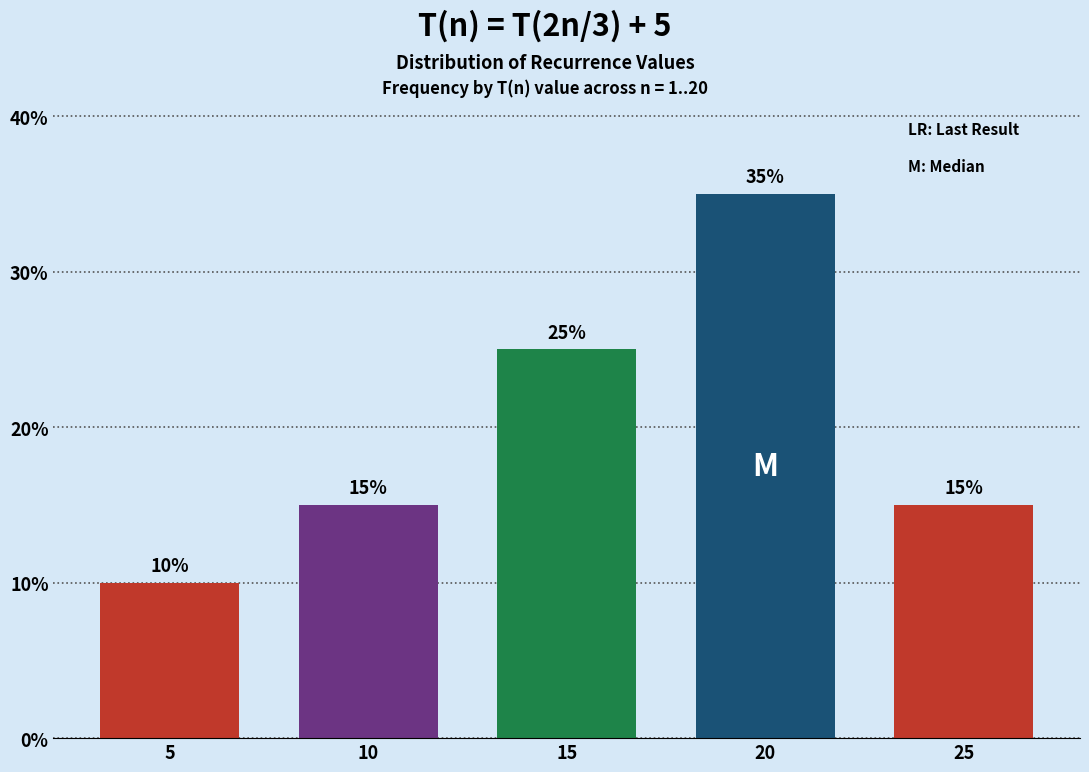

Reading left to right, what are all the values shown in this chart?

5=10	10=15	15=25	20=35	25=15